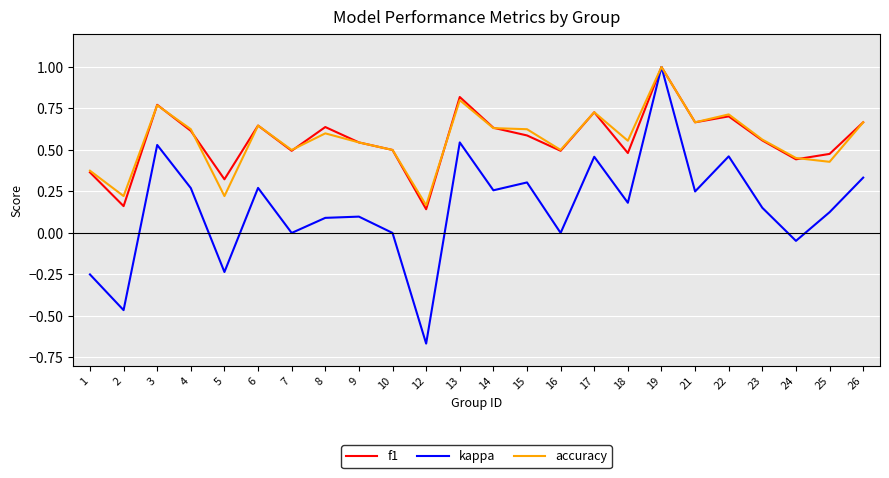

At which category does the chart reach its peak across all series?

19